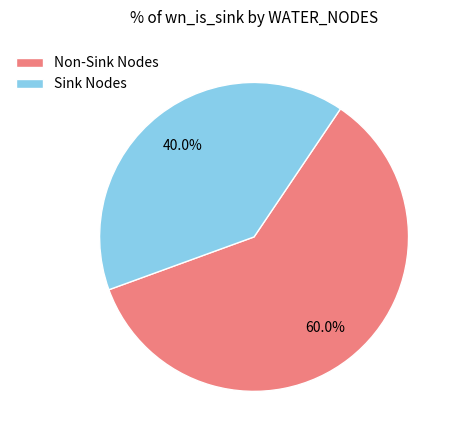

Count the number of slices in the pie.

2